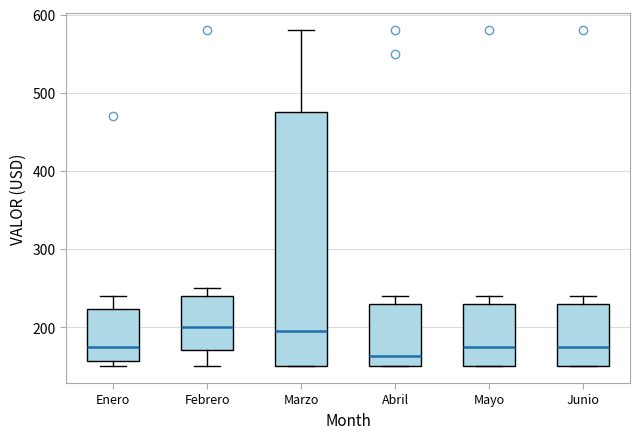

Where is the upper edge of the box for Mayo on the y-axis? The values are not printed on the chart, so give them approximately, as read against the axis.

230